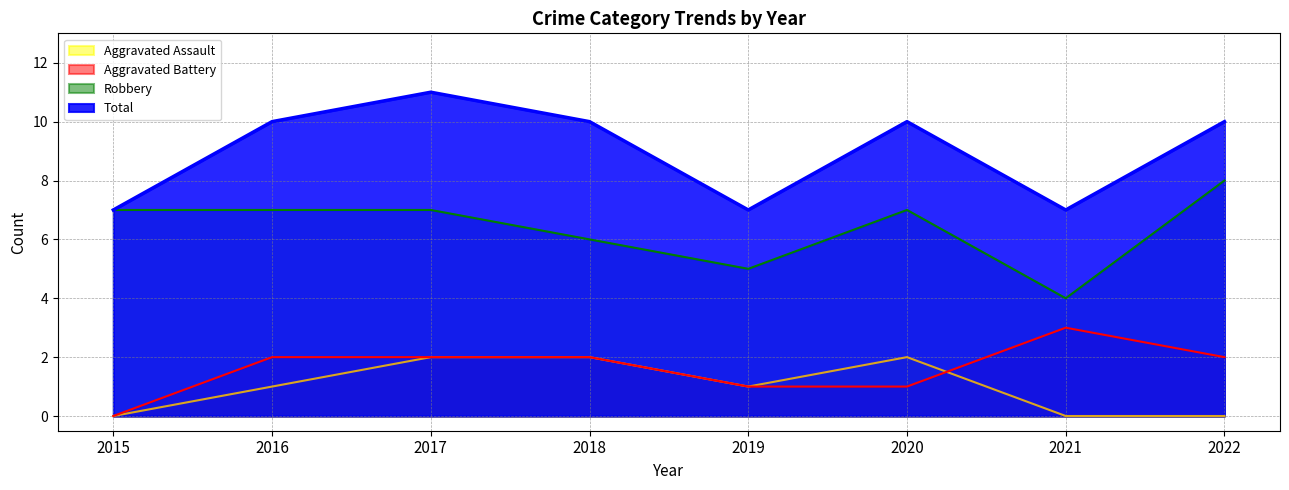

What is the greatest value displayed?

11